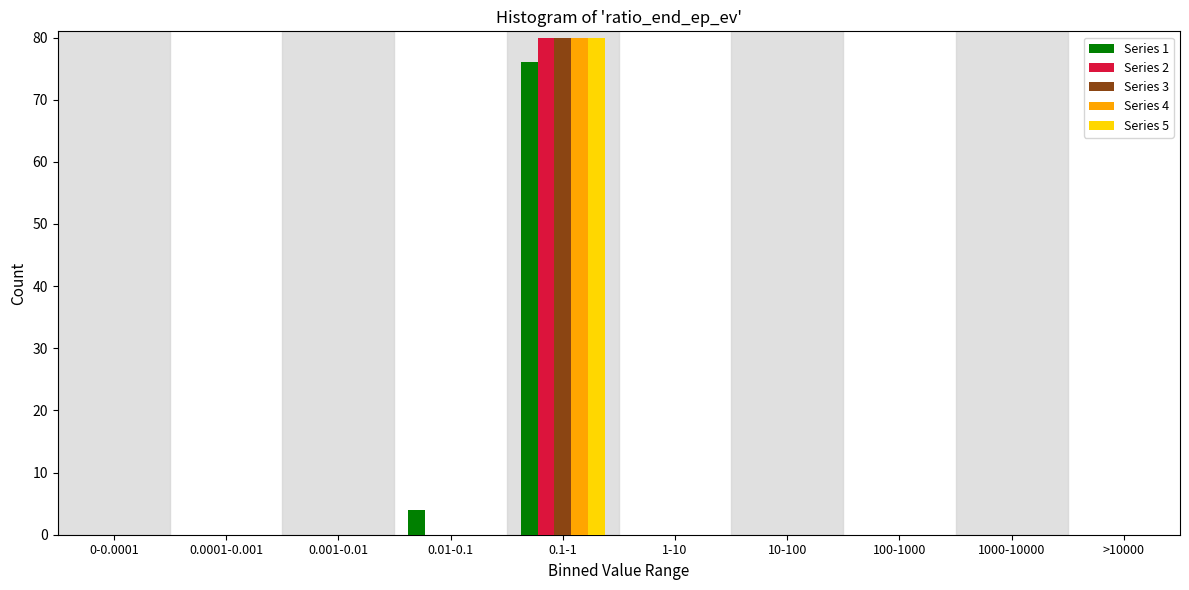

Is it true that Series 1 equals -44 at 1000-10000?

False